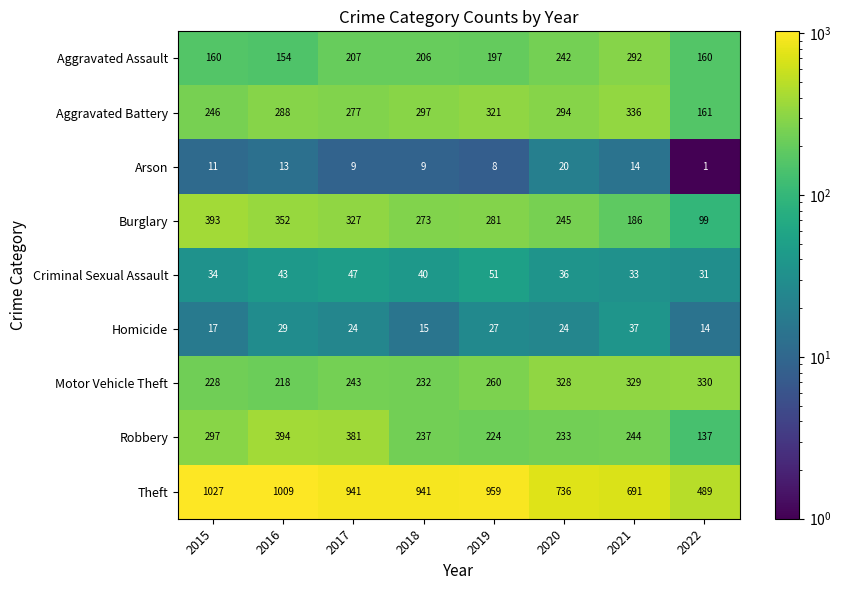

At which category does the chart reach its minimum across all series?

2022